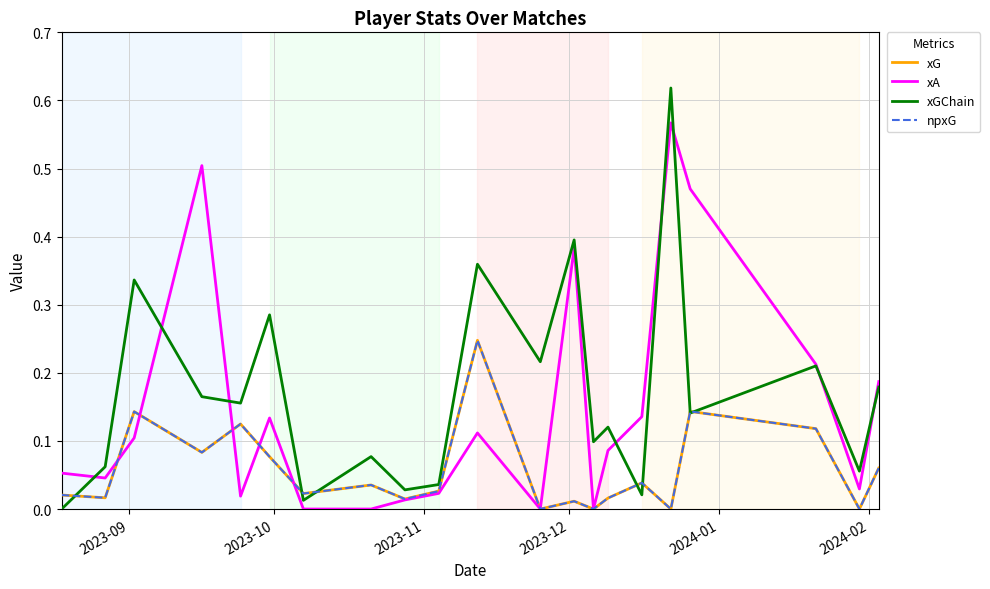

Does the chart display data point markers on the line(s)?

No